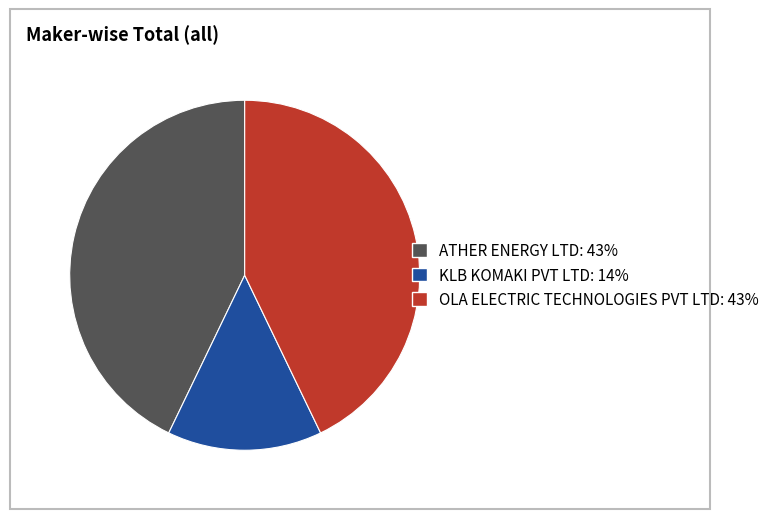

Between KLB KOMAKI PVT LTD and ATHER ENERGY LTD, which is larger?

ATHER ENERGY LTD